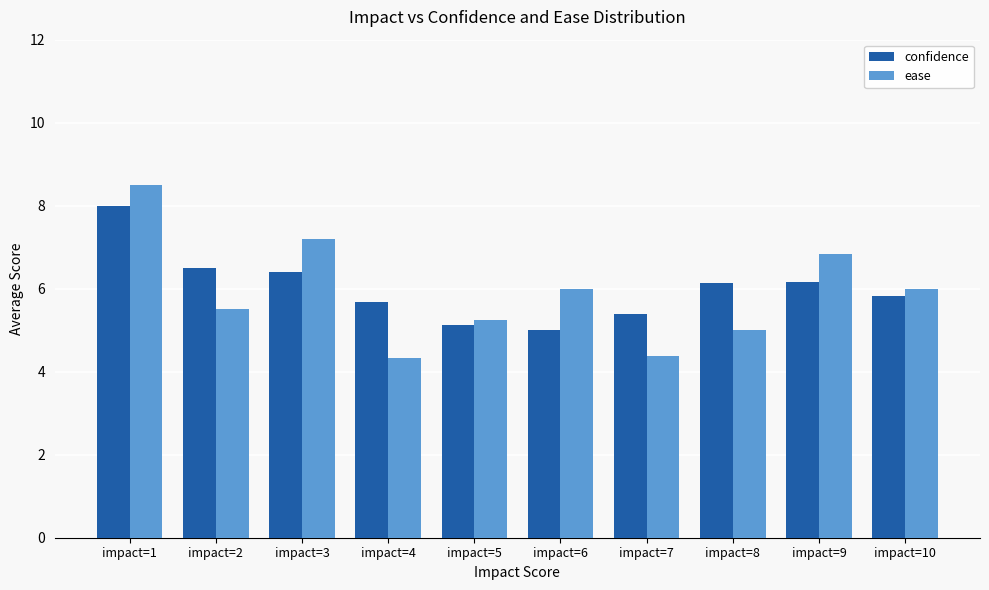

Rank the series by their maximum value, from highest to lowest.

ease, confidence